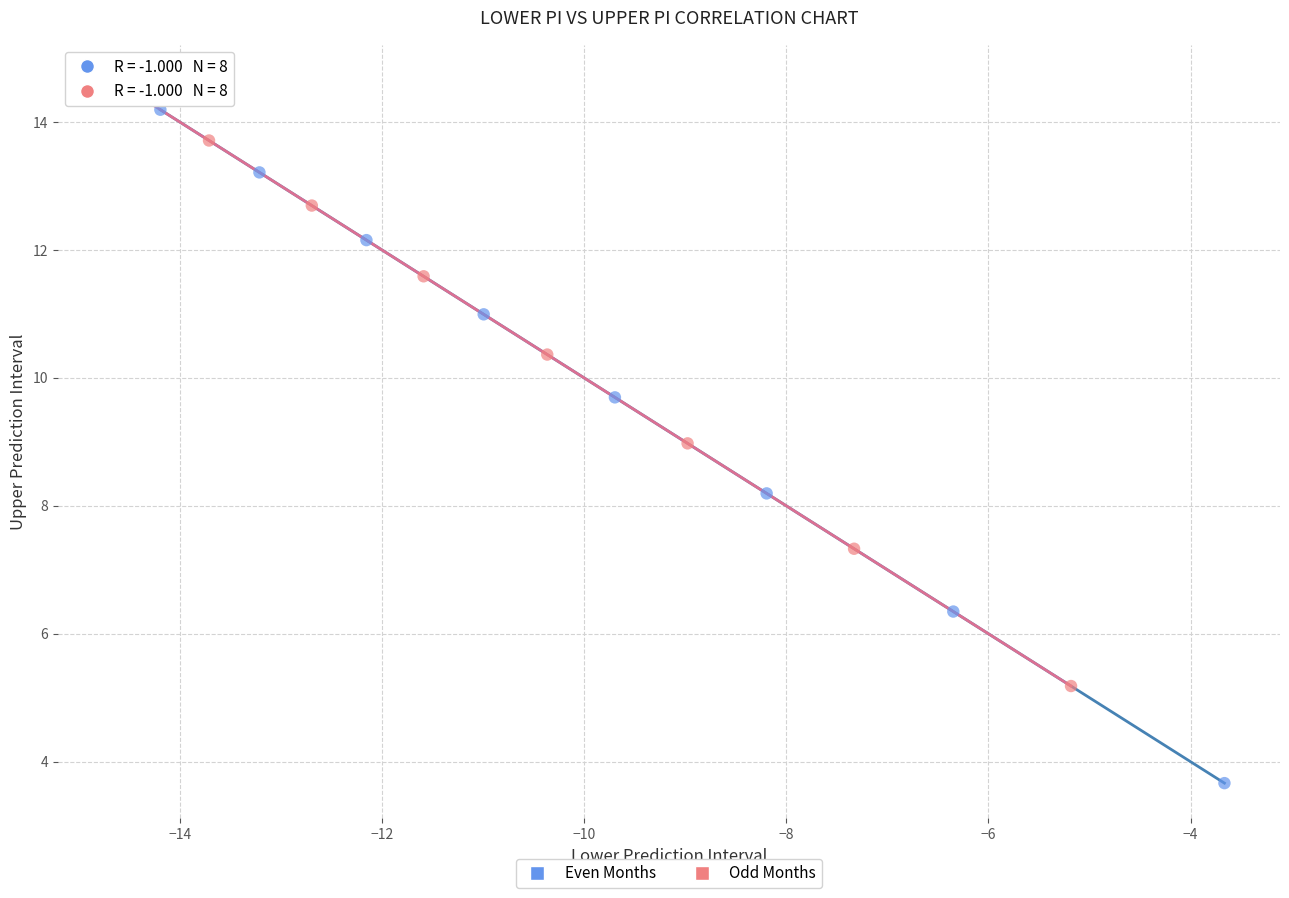

Which series has the largest Y range (max minus min)?

Even Months